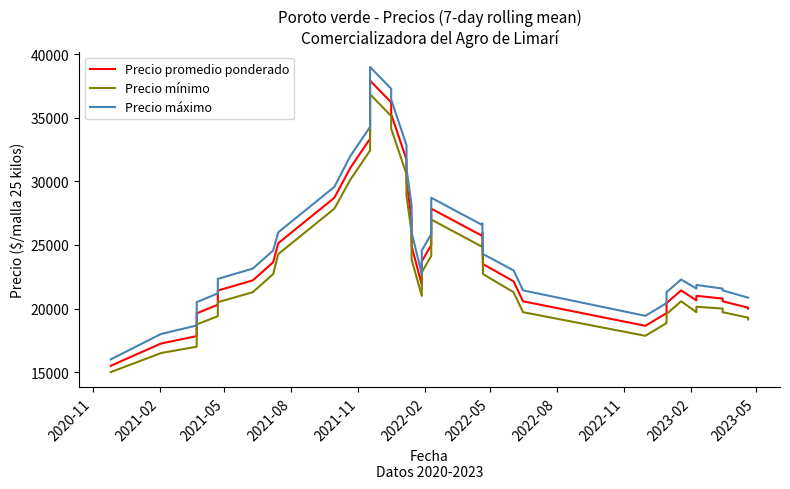

In Precio promedio ponderado, how many points are higher than both neighbors (excluding endpoints)?

5